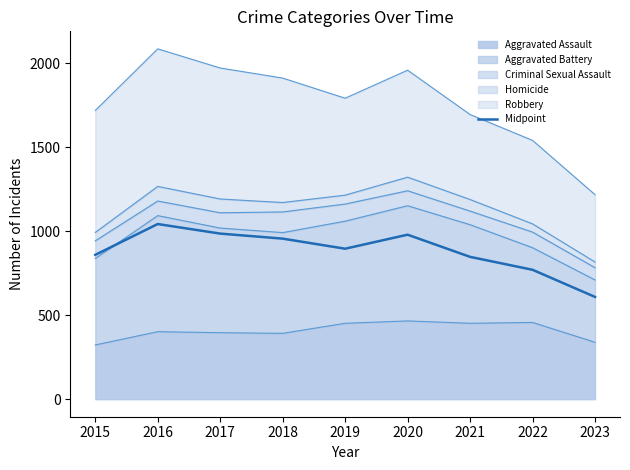

Does the chart display data point markers on the line(s)?

No